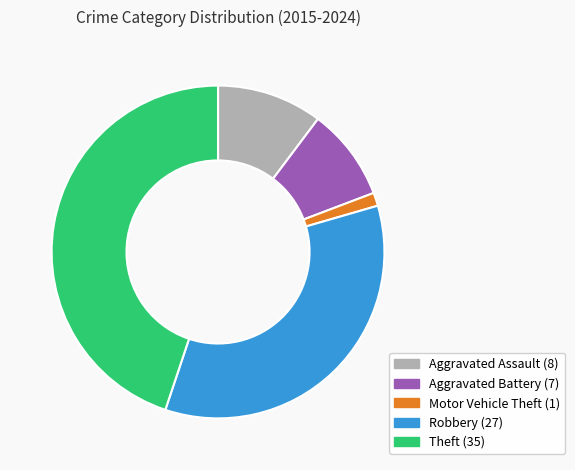

Does Aggravated Assault account for over 50% of the chart?

No